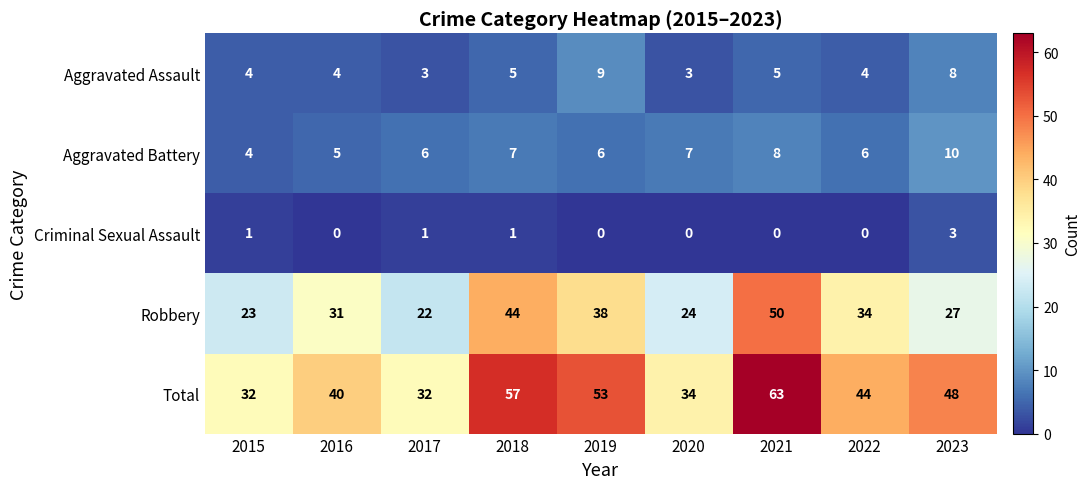

At which category does the chart reach its peak across all series?

2021